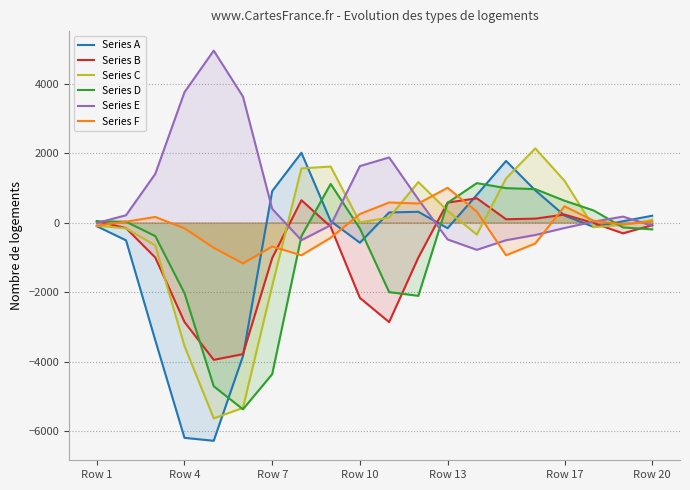

Which series ends up on top after the final intersection of Series F and Series A?

Series A